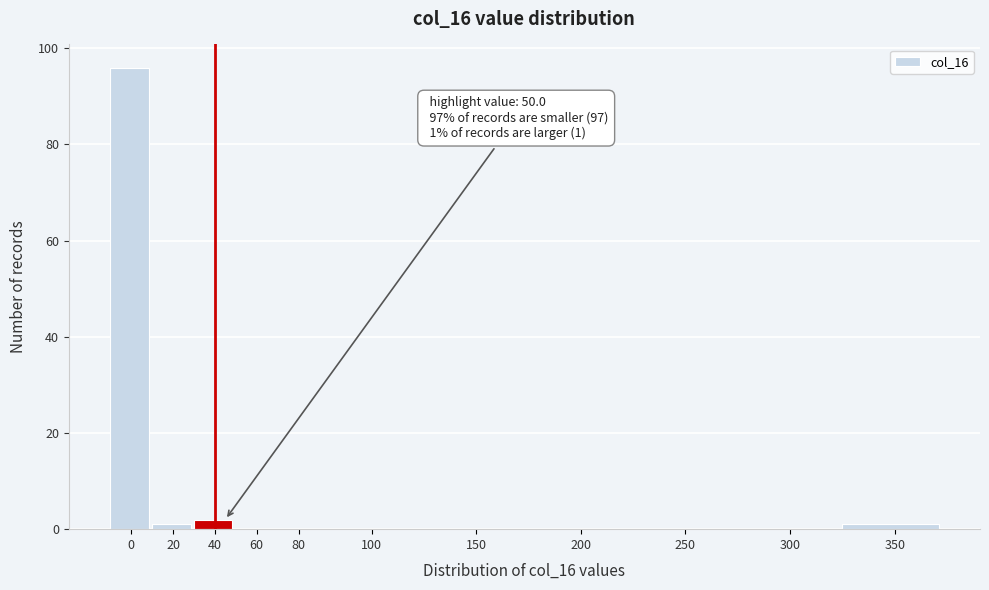

Reading right to left, transcribe all the data shown in this chart.

350=1	300=0	250=0	200=0	150=0	100=0	80=0	60=0	40=2	20=1	0=96